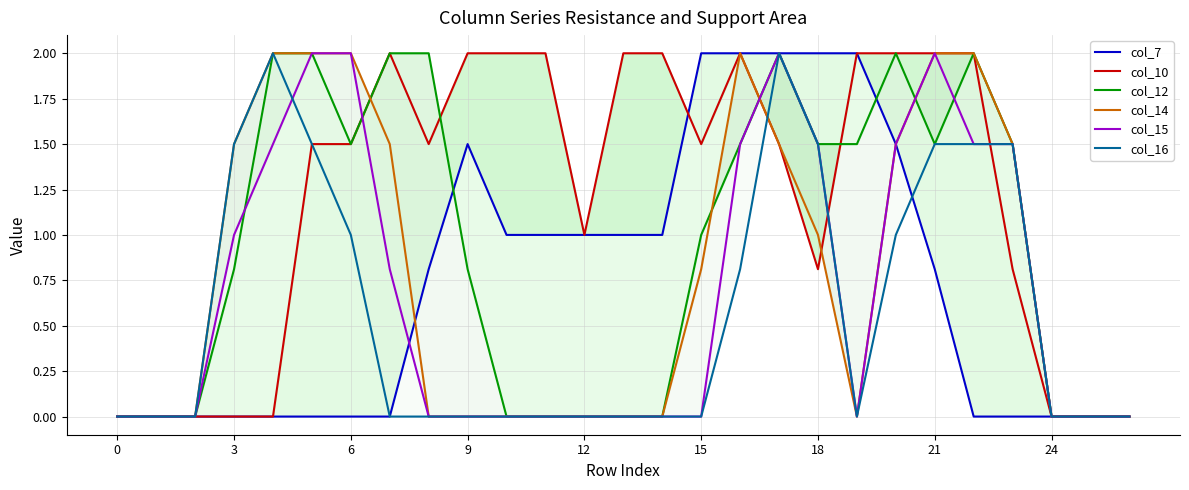

How many series are shown in this chart?

6